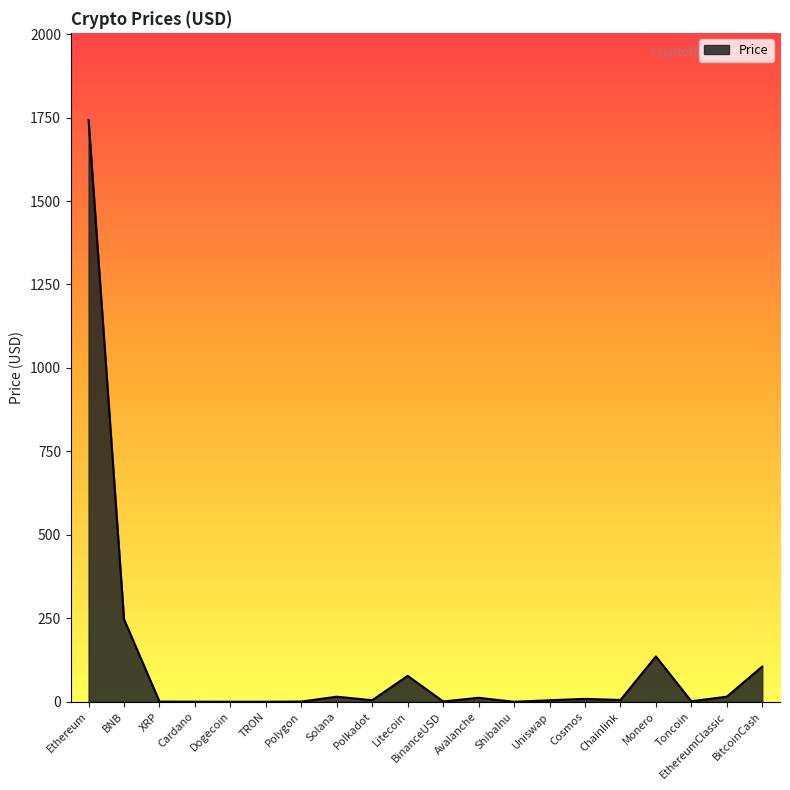

What is the average value?

118.9